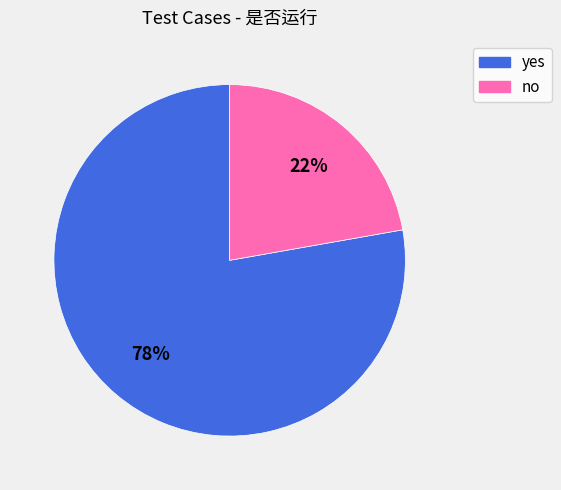

Which has a higher value, yes or no?

yes